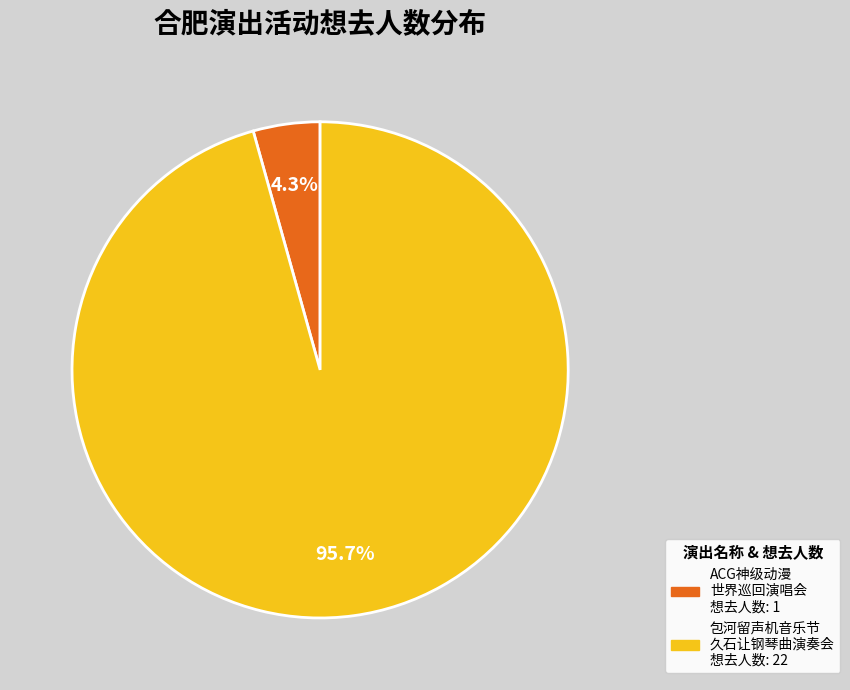

How many slices are in this pie chart?

2